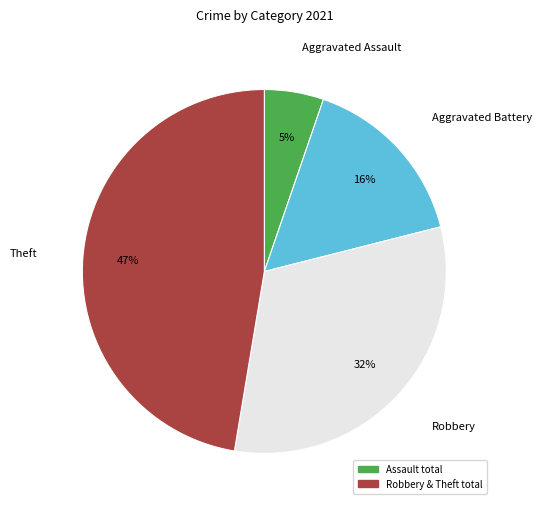

Is there a majority slice in this chart?

No